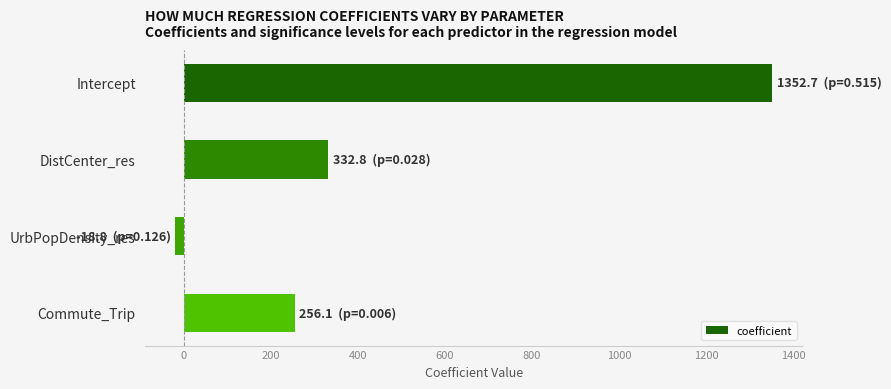

Rank the categories by value from highest to lowest.

Intercept, DistCenter_res, Commute_Trip, UrbPopDensity_res